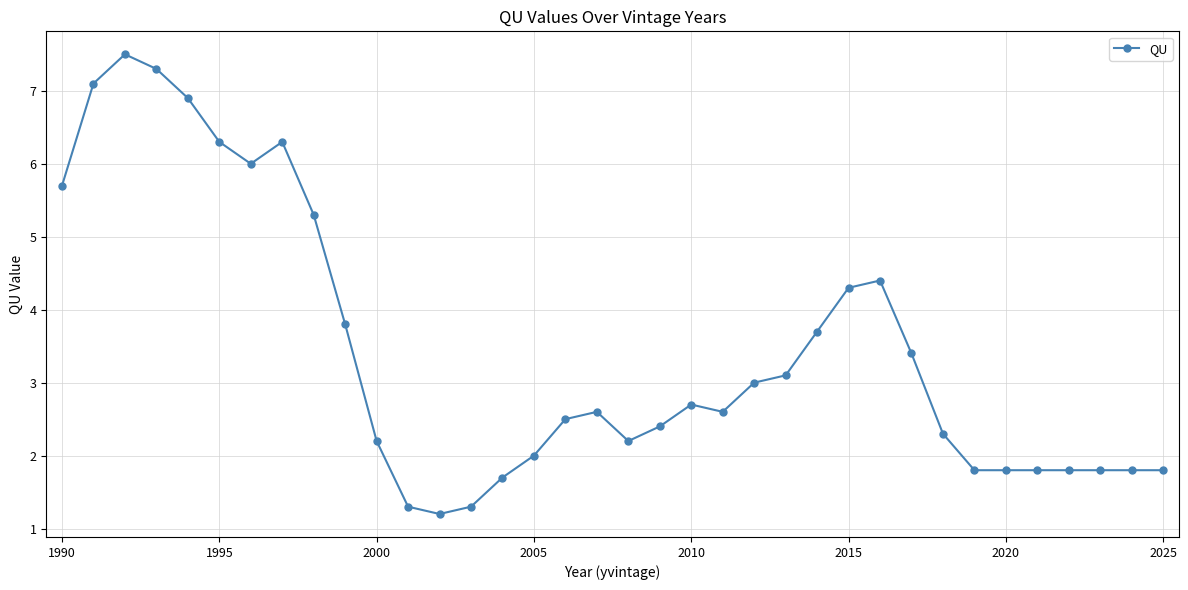

True or false: there are more than 0 points higher than both neighbors.

True